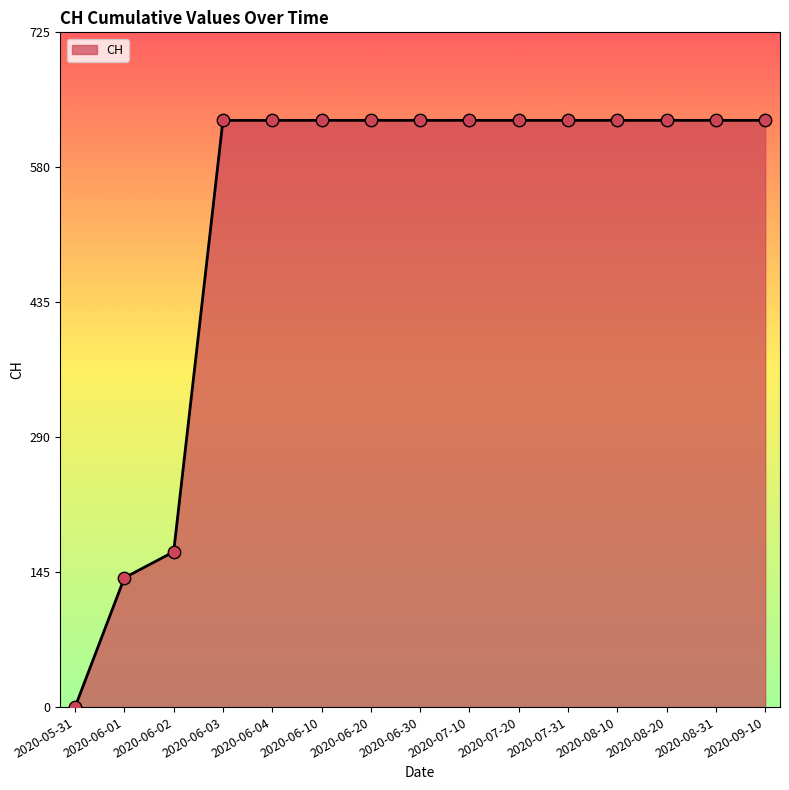

Approximately how many times larger is the value at 2020-06-01 compared to 2020-06-03?

0.2